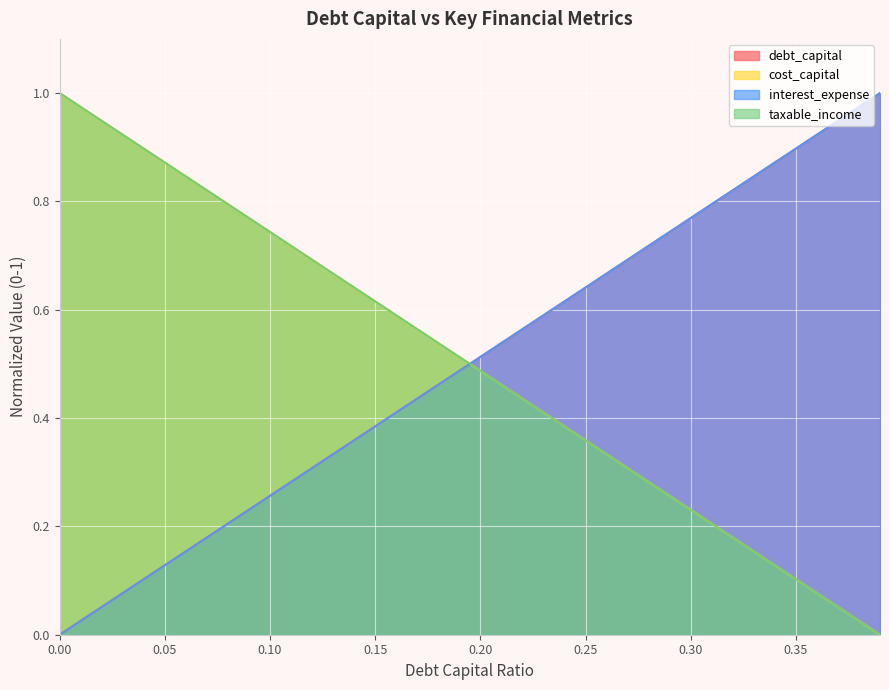

Reading left to right, list all the values displayed in this chart.

debt_capital: 0.0	0.0	0.1	0.1	0.1	0.1	0.2	0.2	0.2	0.2	0.3	0.3	0.3	0.3	0.4	0.4	0.4	0.4	0.5	0.5	0.5	0.5	0.6	0.6	0.6	0.6	0.7	0.7	0.7	0.7	0.8	0.8	0.8	0.8	0.9	0.9	0.9	0.9	1.0	1.0
cost_capital: 1.0	1.0	0.9	0.9	0.9	0.9	0.8	0.8	0.8	0.8	0.7	0.7	0.7	0.7	0.6	0.6	0.6	0.6	0.5	0.5	0.5	0.5	0.4	0.4	0.4	0.4	0.3	0.3	0.3	0.3	0.2	0.2	0.2	0.2	0.1	0.1	0.1	0.1	0.0	0.0
interest_expense: 0.0	0.0	0.1	0.1	0.1	0.1	0.2	0.2	0.2	0.2	0.3	0.3	0.3	0.3	0.4	0.4	0.4	0.4	0.5	0.5	0.5	0.5	0.6	0.6	0.6	0.6	0.7	0.7	0.7	0.7	0.8	0.8	0.8	0.8	0.9	0.9	0.9	0.9	1.0	1.0
taxable_income: 1.0	1.0	0.9	0.9	0.9	0.9	0.8	0.8	0.8	0.8	0.7	0.7	0.7	0.7	0.6	0.6	0.6	0.6	0.5	0.5	0.5	0.5	0.4	0.4	0.4	0.4	0.3	0.3	0.3	0.3	0.2	0.2	0.2	0.2	0.1	0.1	0.1	0.1	0.0	0.0